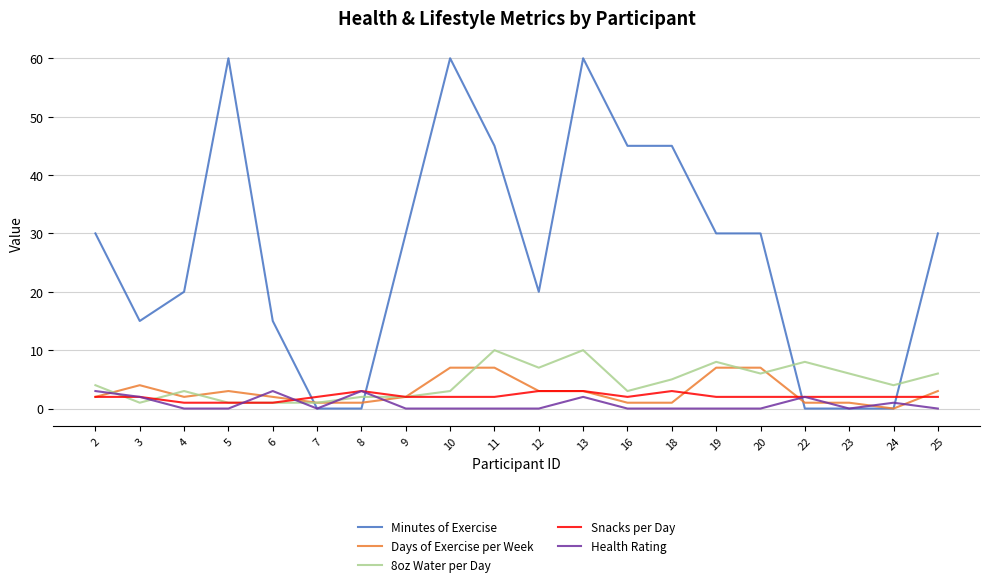

What is the total value across all series at 20?

45